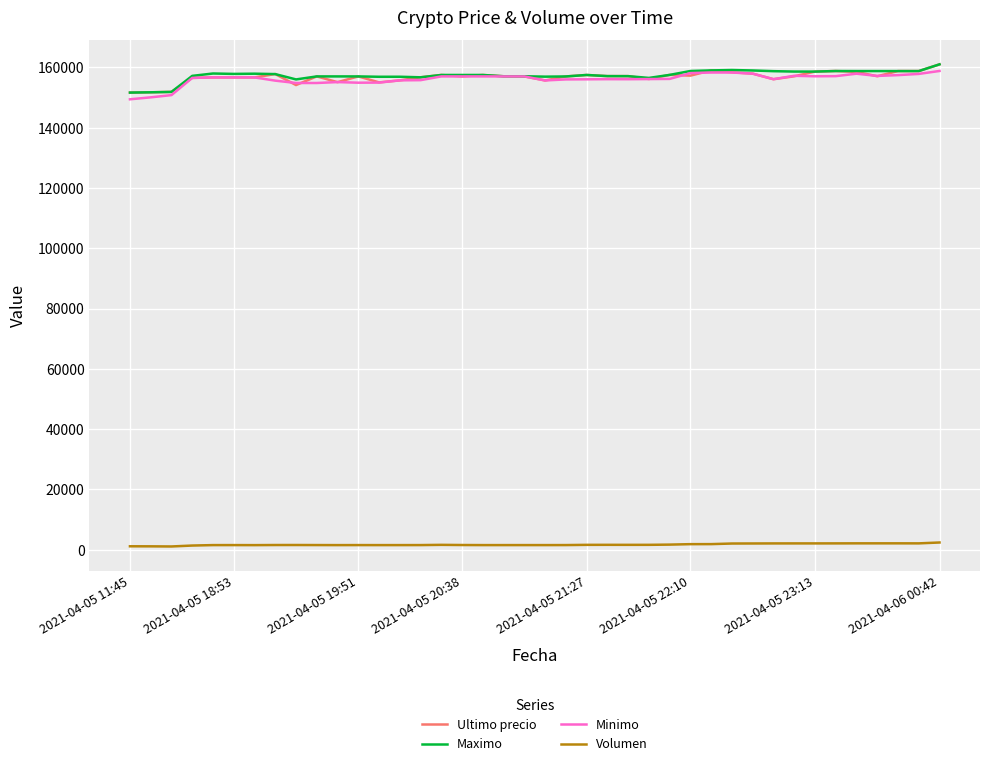

True or false: Ultimo precio and Volumen intersect in this chart.

False